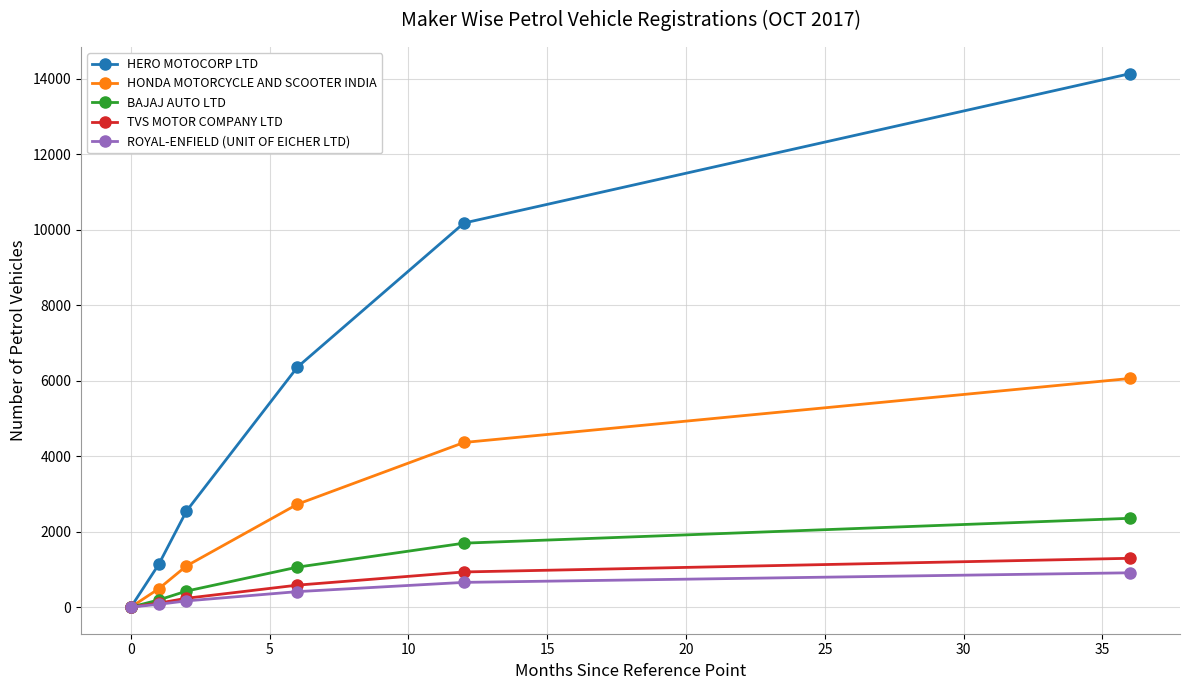

Which series has the largest total across all categories?

HERO MOTOCORP LTD